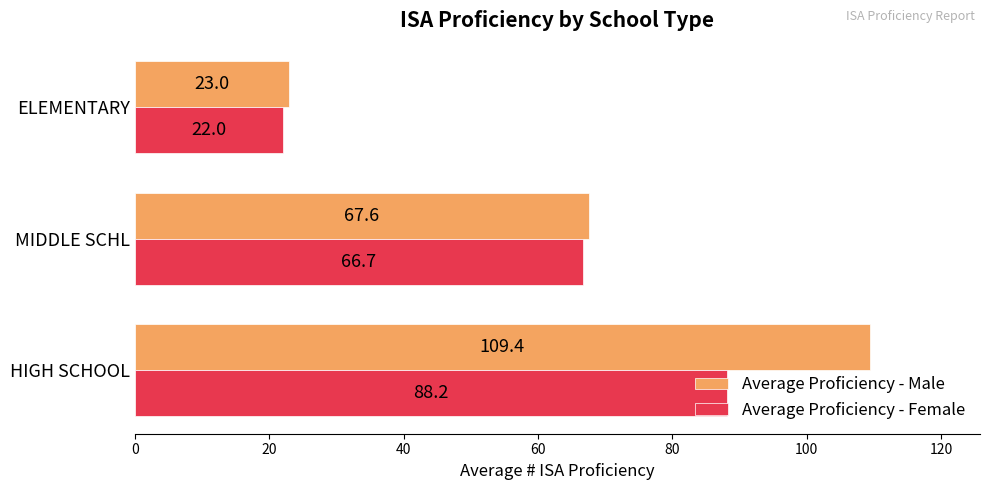

The Average Proficiency - Female series shows 22.0 at ELEMENTARY. True or false?

True